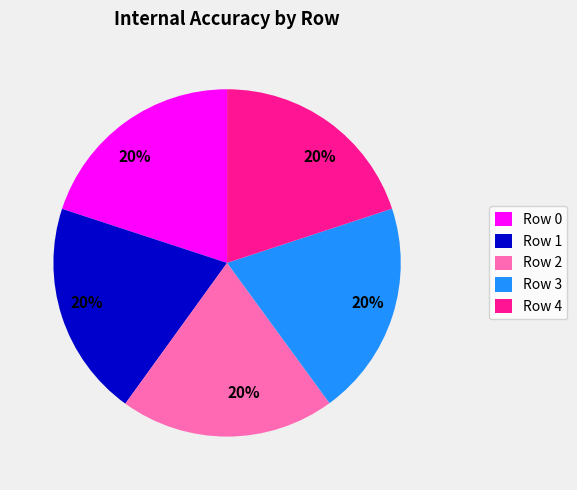

Does any single category account for the majority?

No